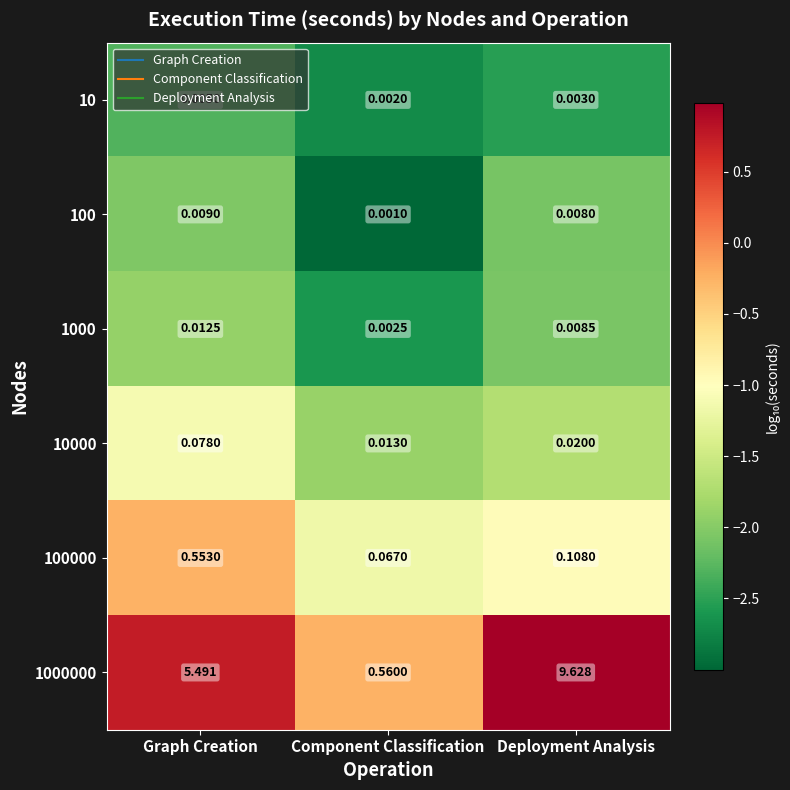

At how many categories does at least one series exceed 0?

3